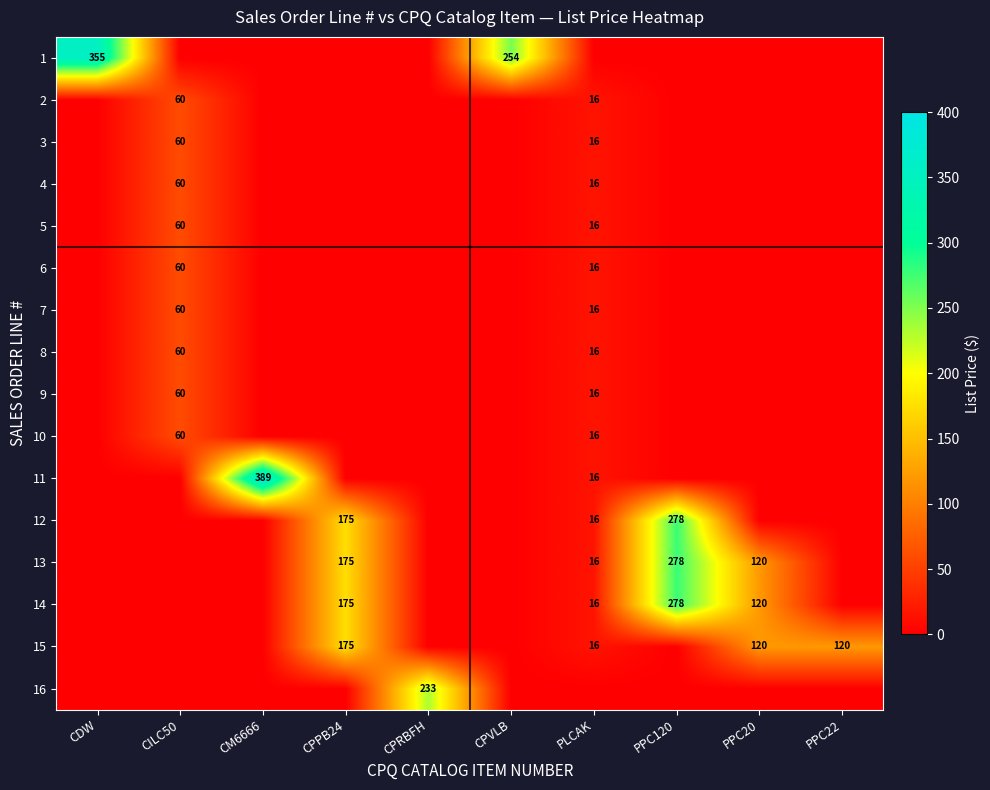

Which has a higher value, CDW or CPPB24?

CDW